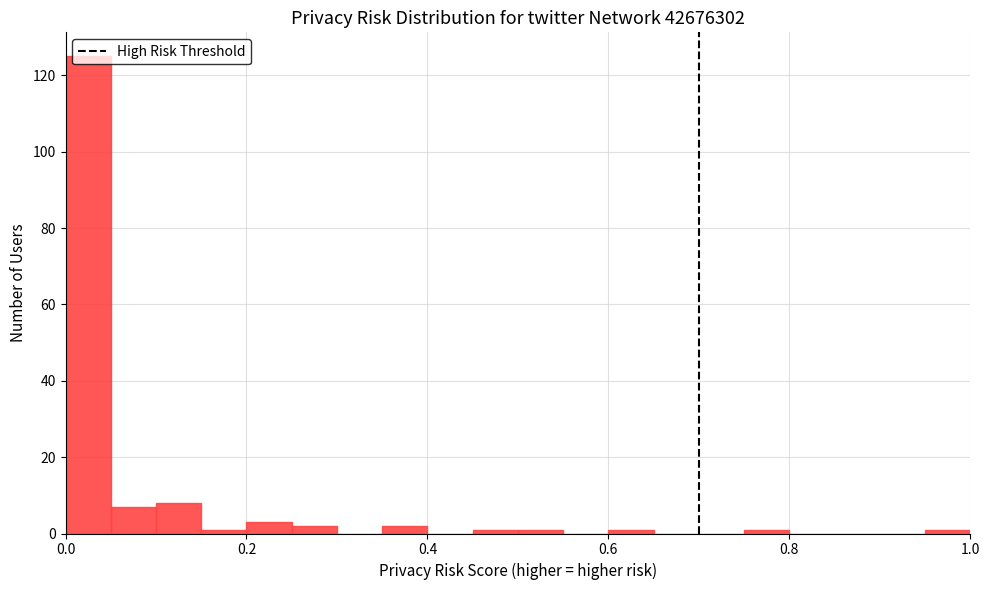

Around what value on the x-axis is the tallest bar? Give the approximate position of its centre, as read against the axis.

0.02